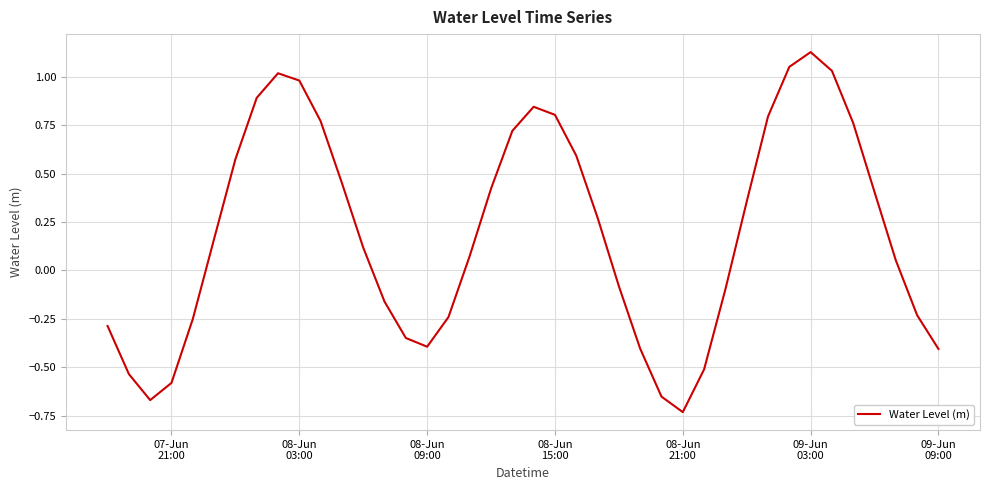

What is the difference between the maximum and minimum values?

1.9